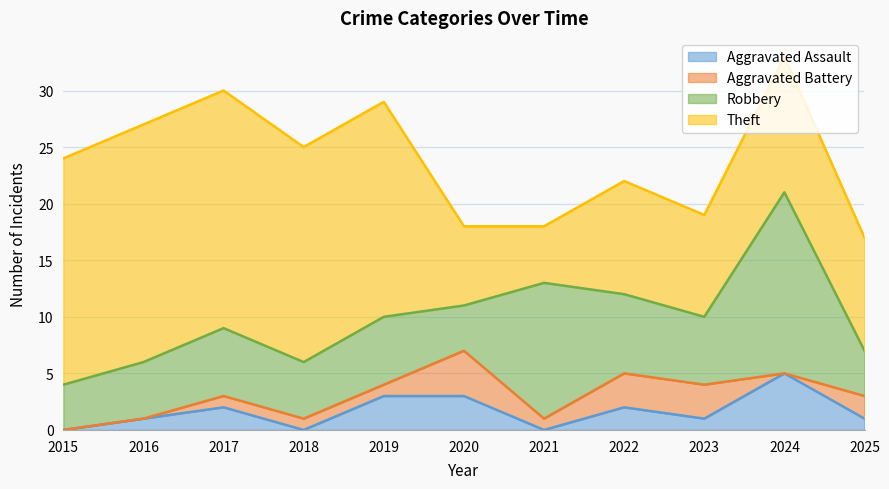

Which label corresponds to the largest value in the chart?

2016